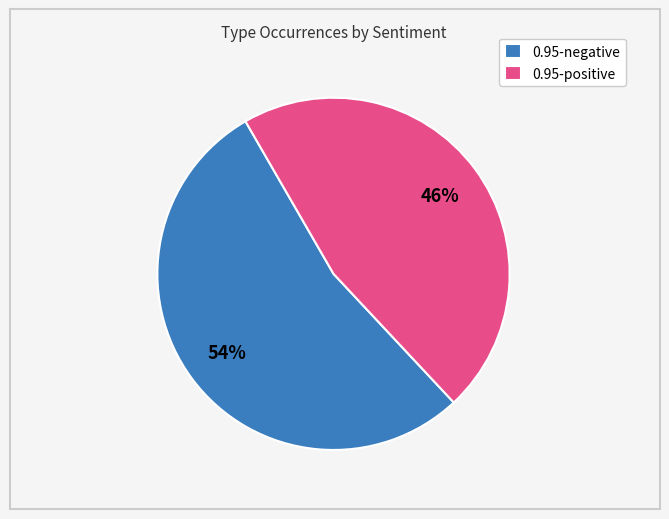

What is the largest slice in the pie chart?

0.95-negative